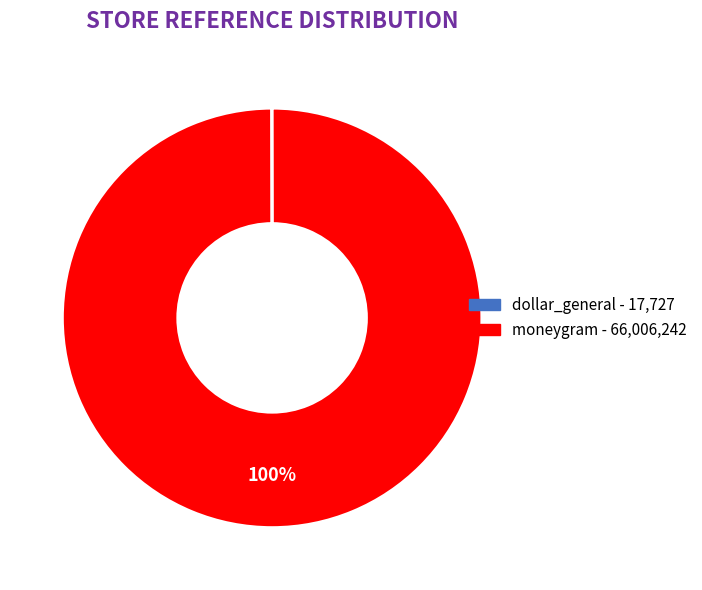

True or false: moneygram accounts for 92% of the total.

False